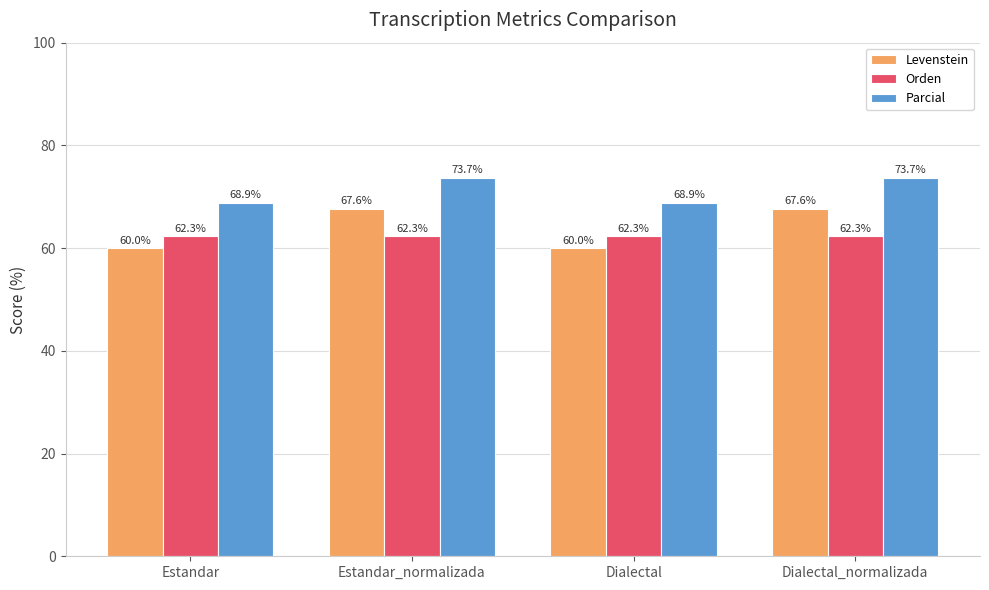

What is the smallest value displayed?

60.0